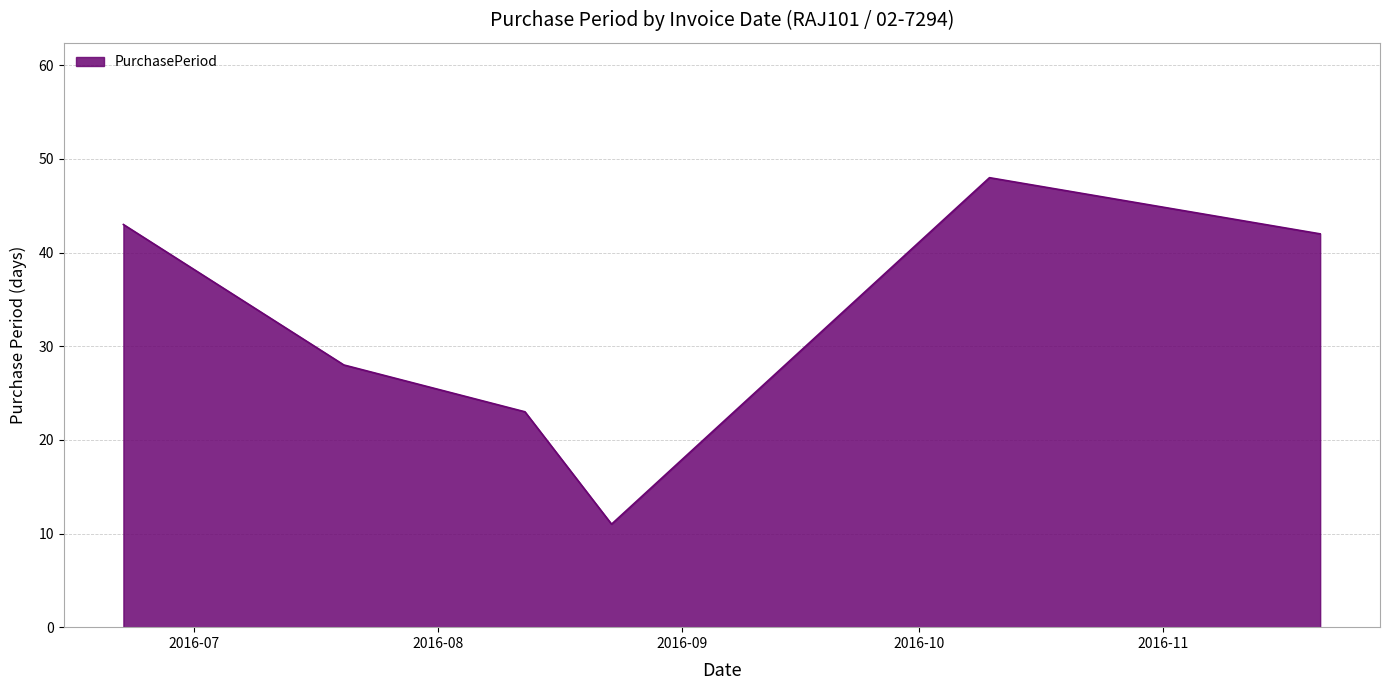

What is the difference between the second highest and second lowest values?

20